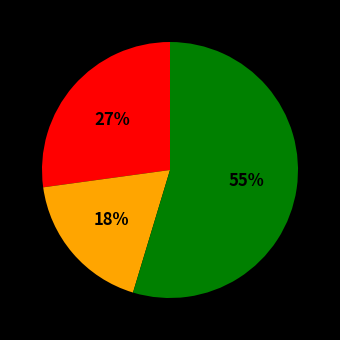

Is there any slice that represents more than half of the pie?

Yes